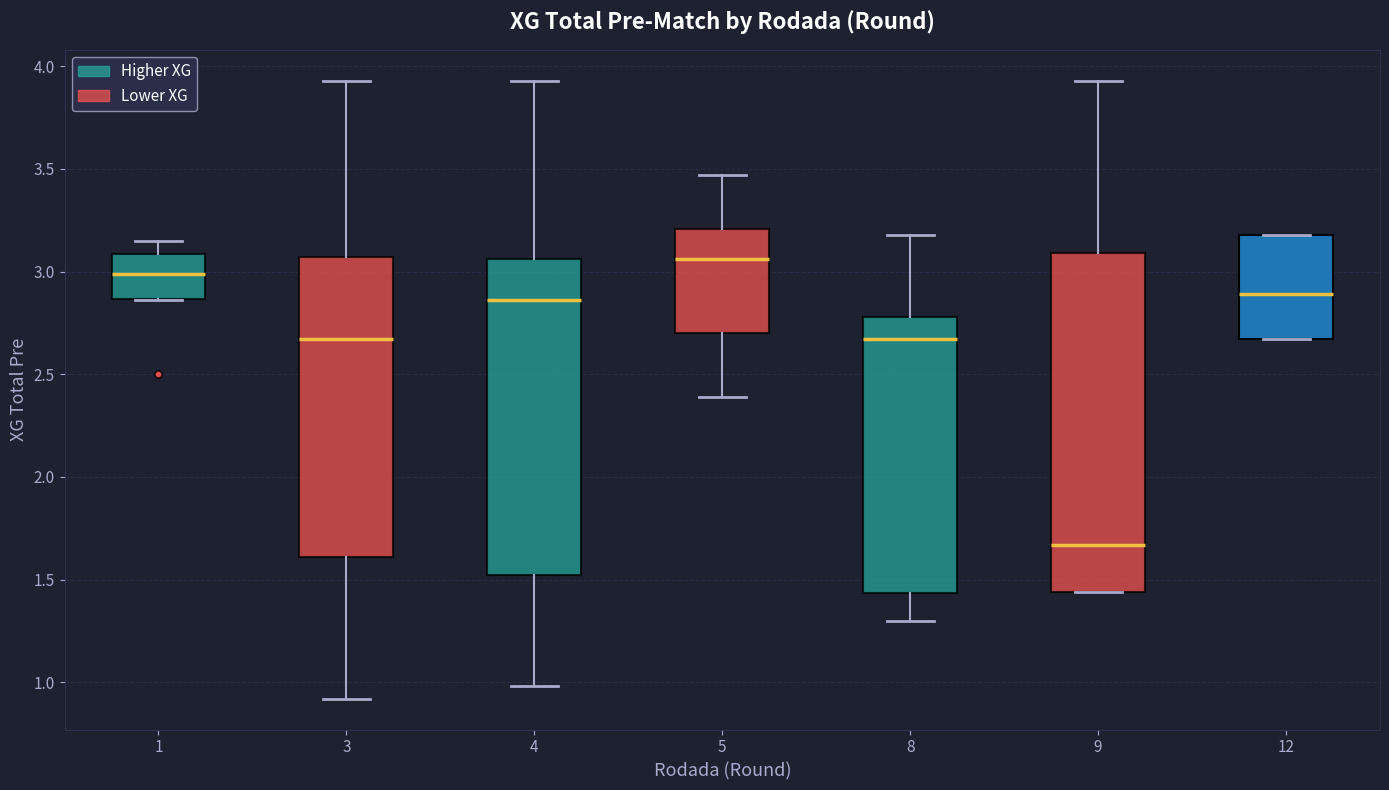

Which box has the highest median line?

5